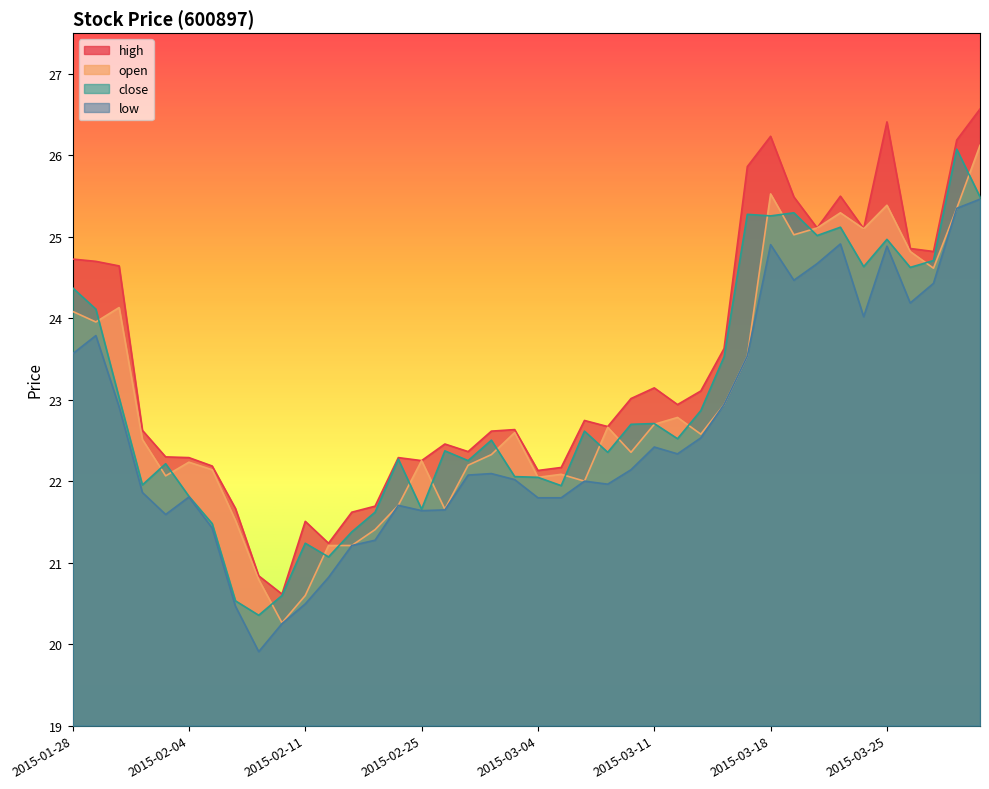

Which has a higher value, 2015-03-27 or 2015-03-05?

2015-03-27